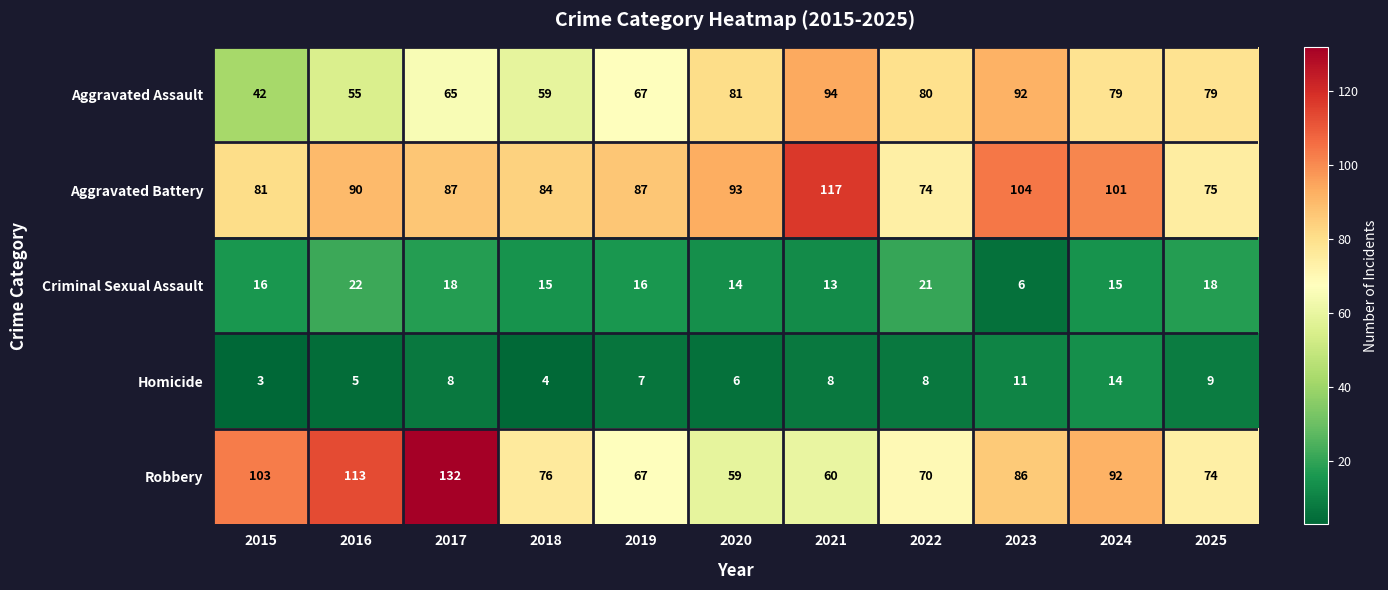

The Aggravated Battery series shows 170 at 2023. True or false?

False